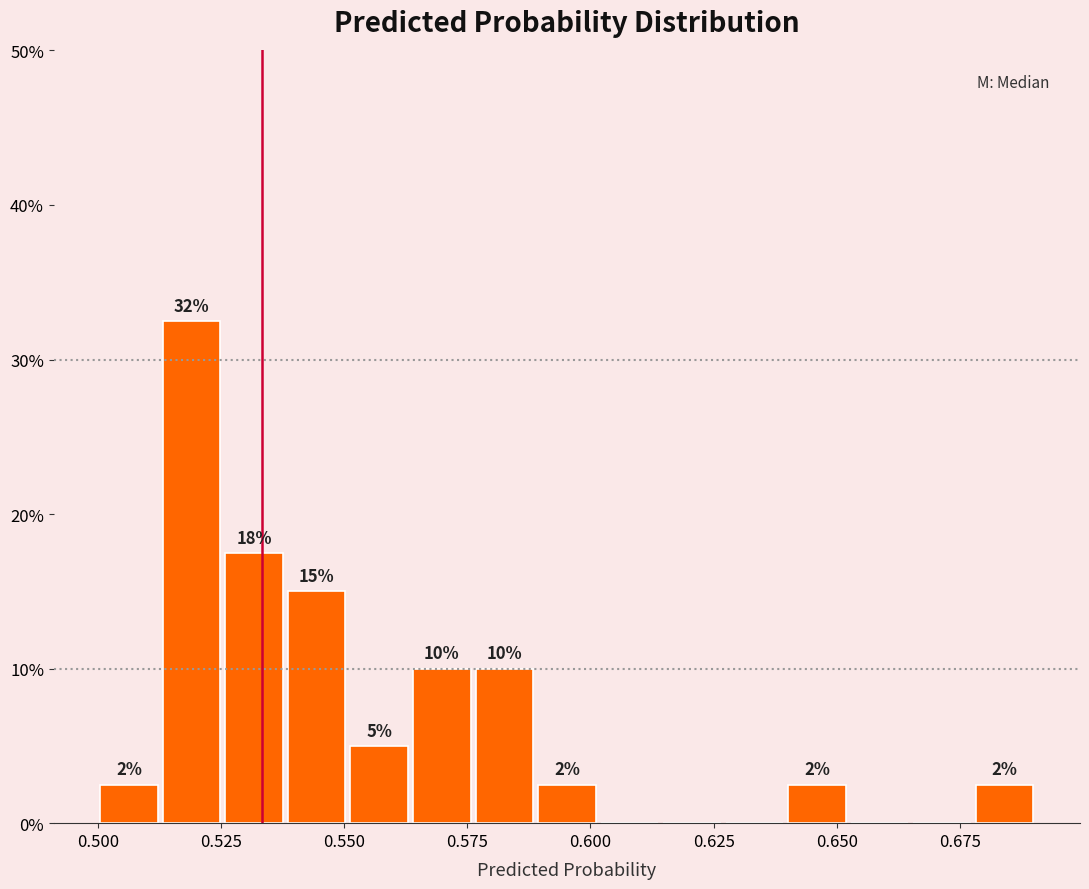

Read against the x-axis, roughly where is the centre of the tallest bar?

0.520